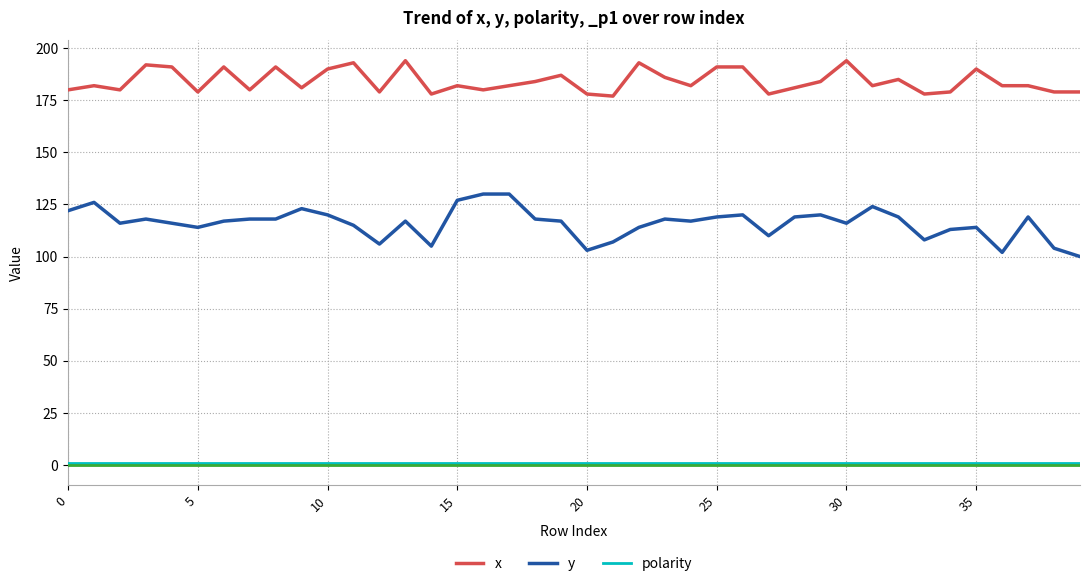

Which series has the largest range (max minus min)?

y